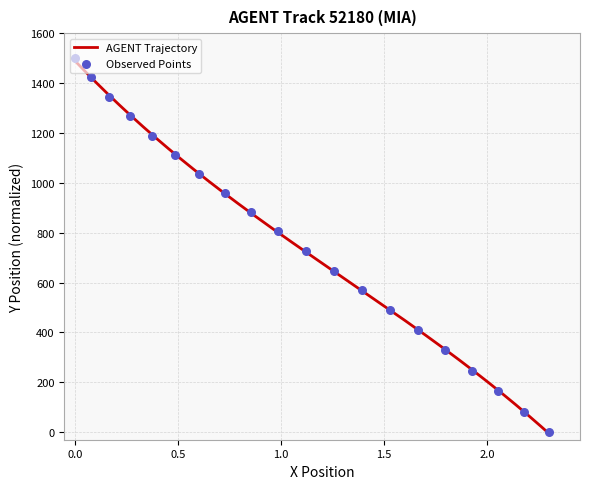

What is the maximum value for AGENT Trajectory?

1489.9